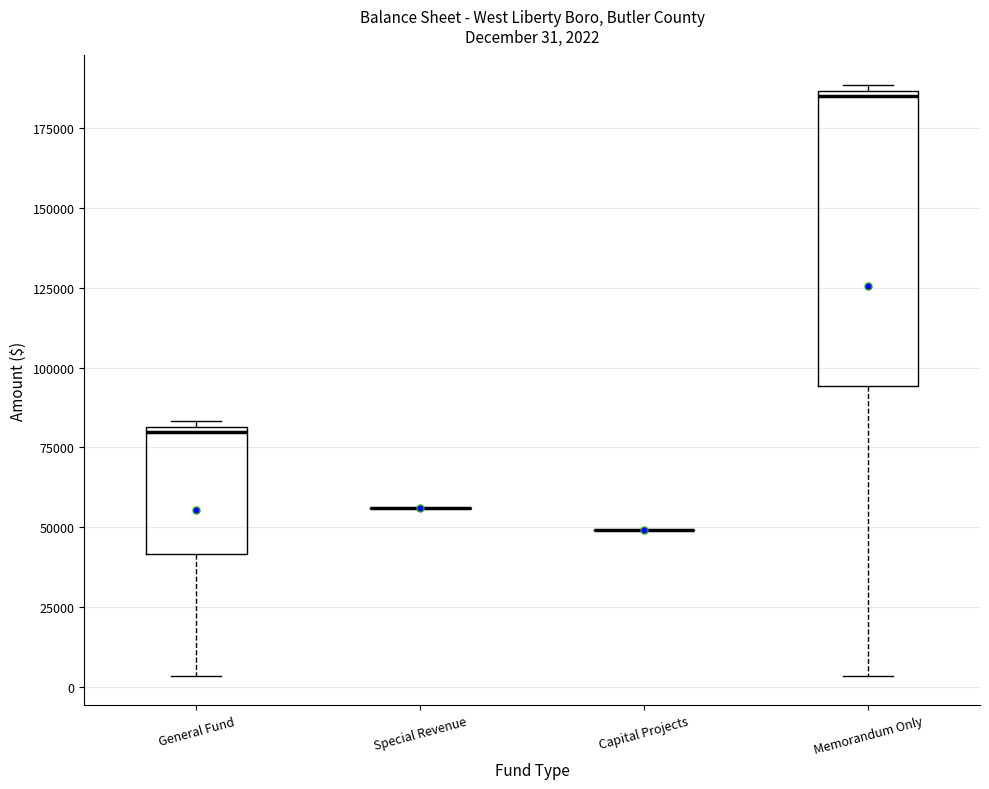

Which box is the tallest, from its lower edge to its upper edge?

Memorandum Only